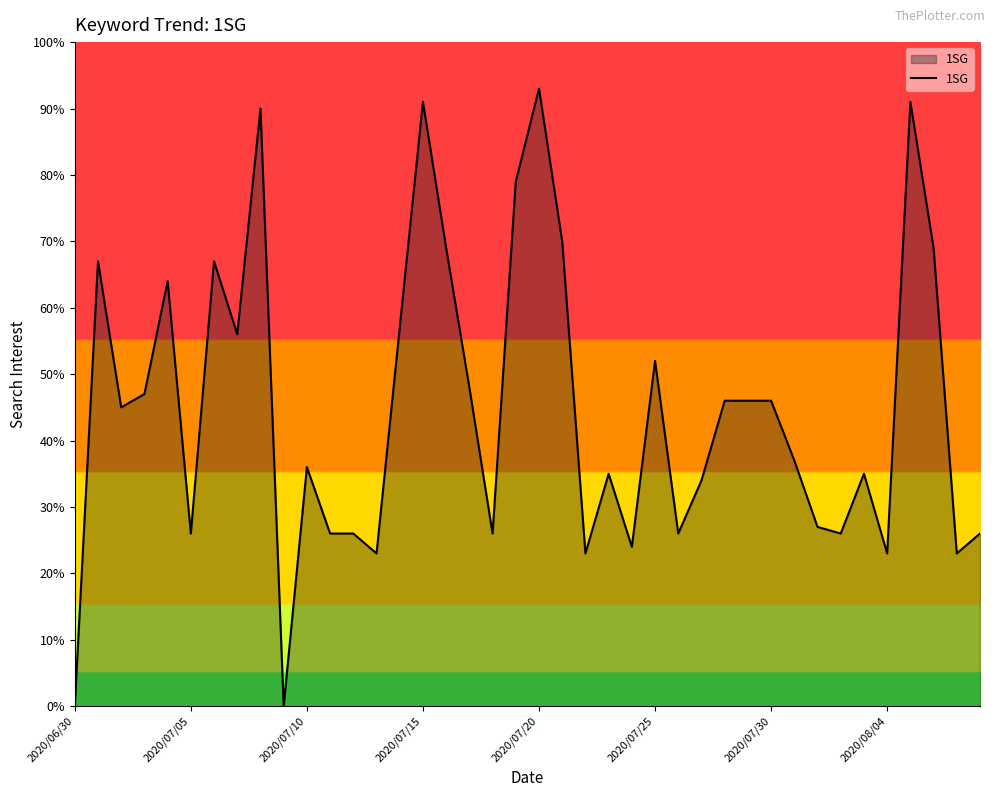

What is the greatest value displayed?

93